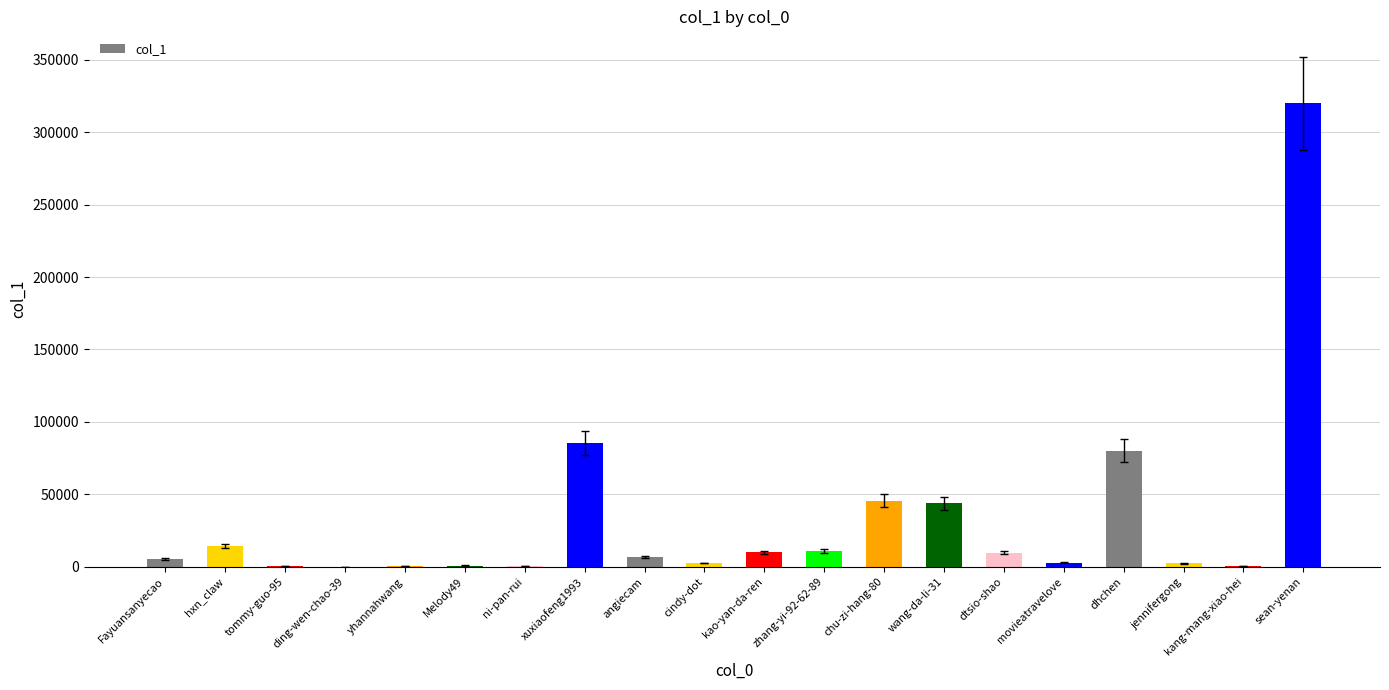

At which label is the value closest to 160065?

xuxiaofeng1993